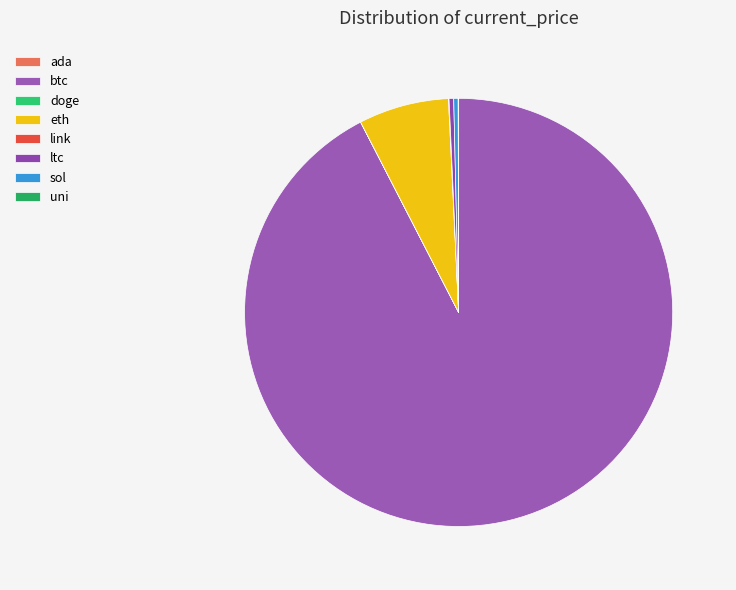

The btc slice represents 92% of the pie. True or false?

True